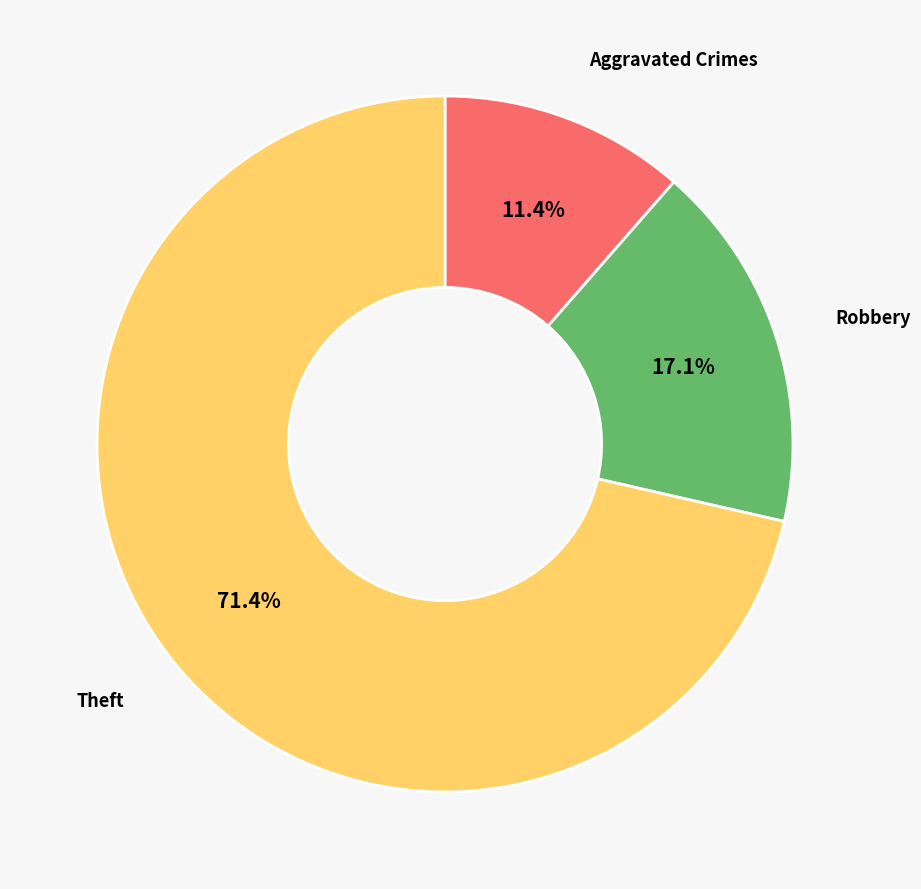

Is there a majority slice in this chart?

Yes